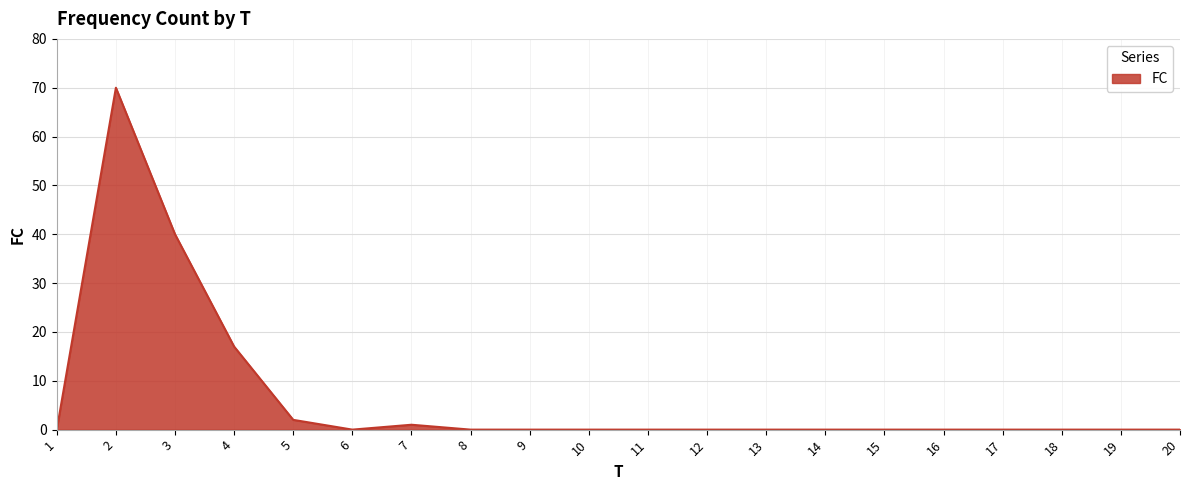

What is the difference between the second highest and minimum values?

40